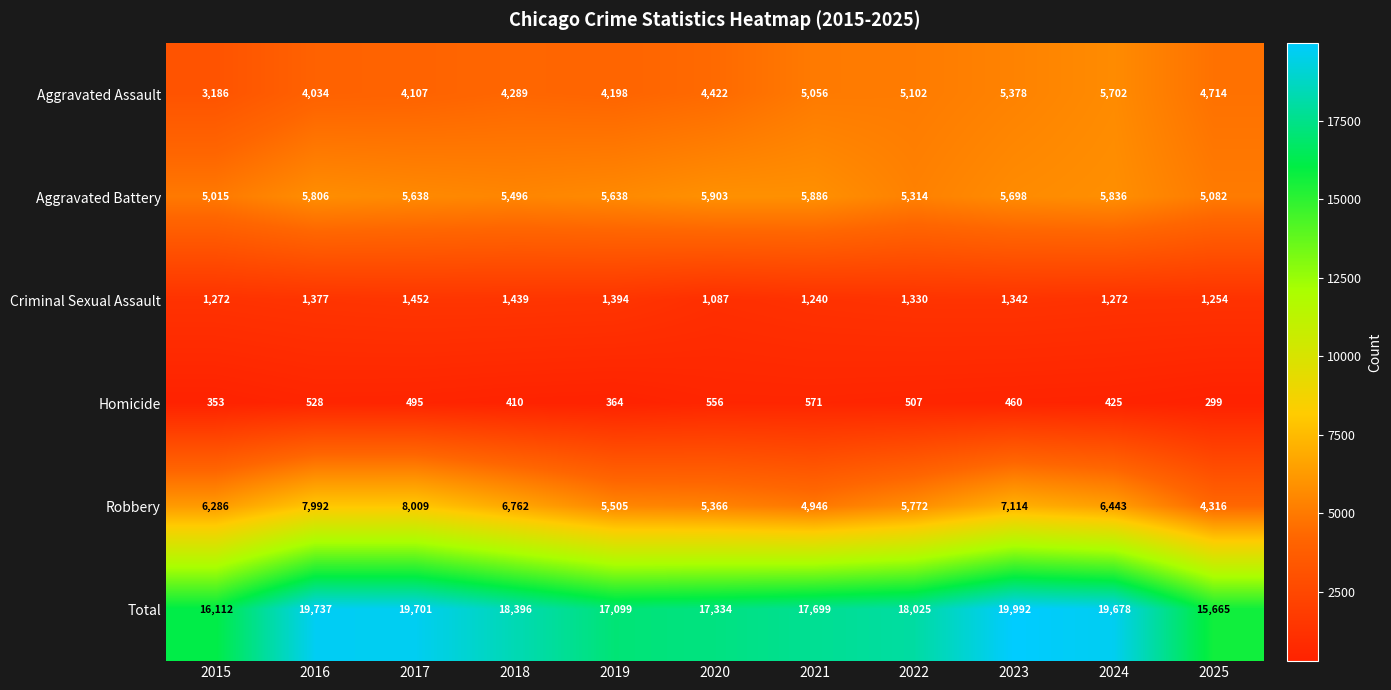

What is the total value across all series at 2015?

32224